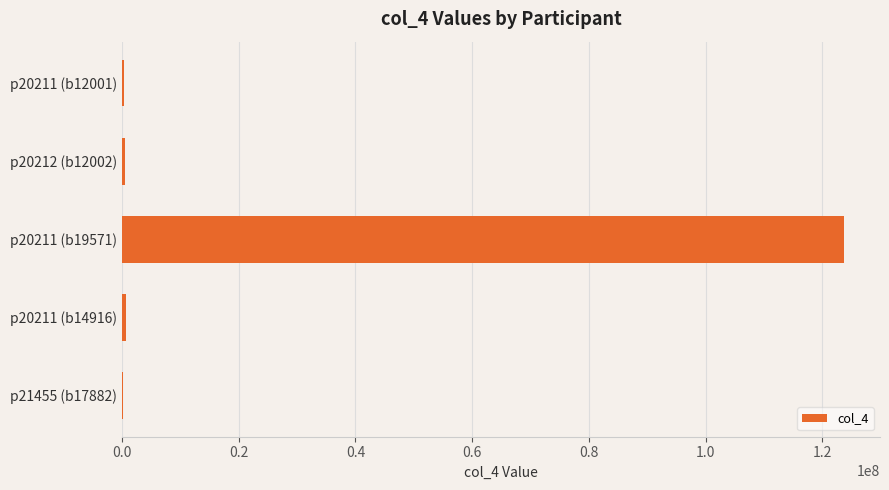

What is the maximum value shown in the chart?

123679456